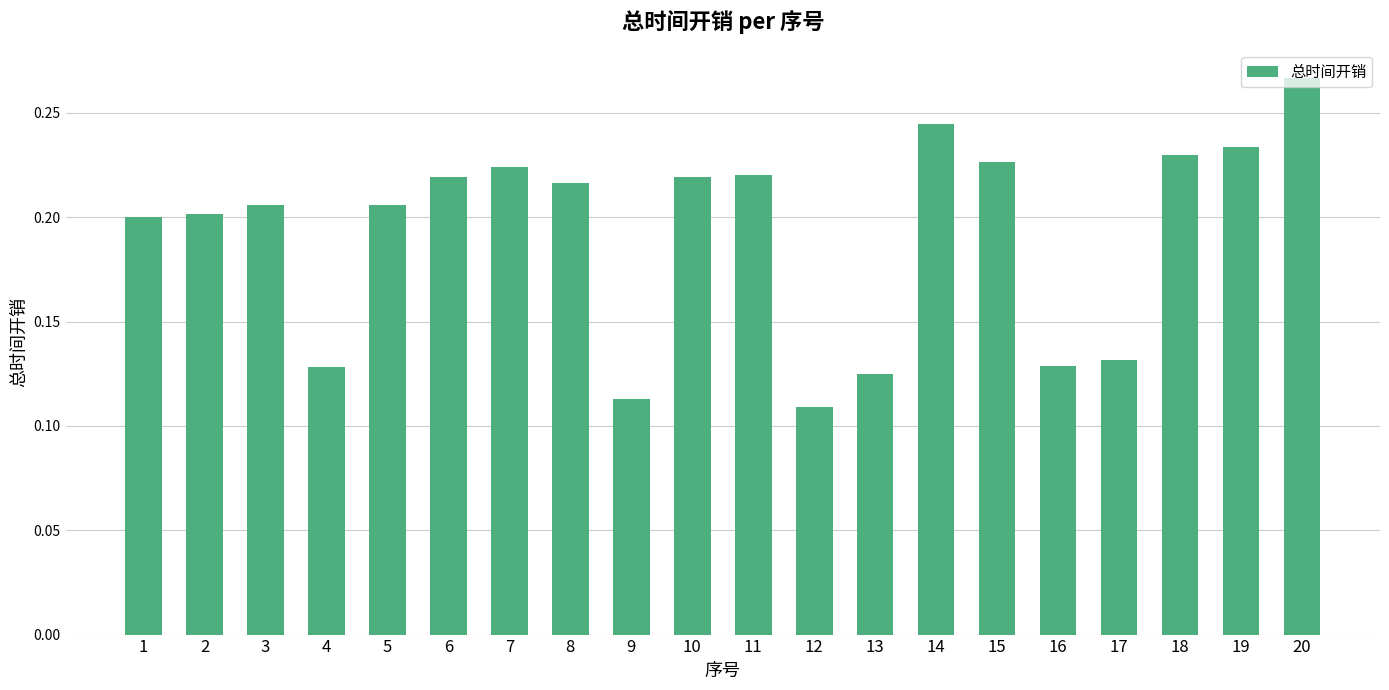

At which category does the chart reach its peak across all series?

20